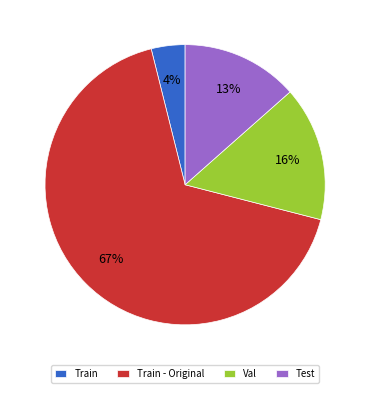

To the nearest percent, what is the average slice percentage?

25%